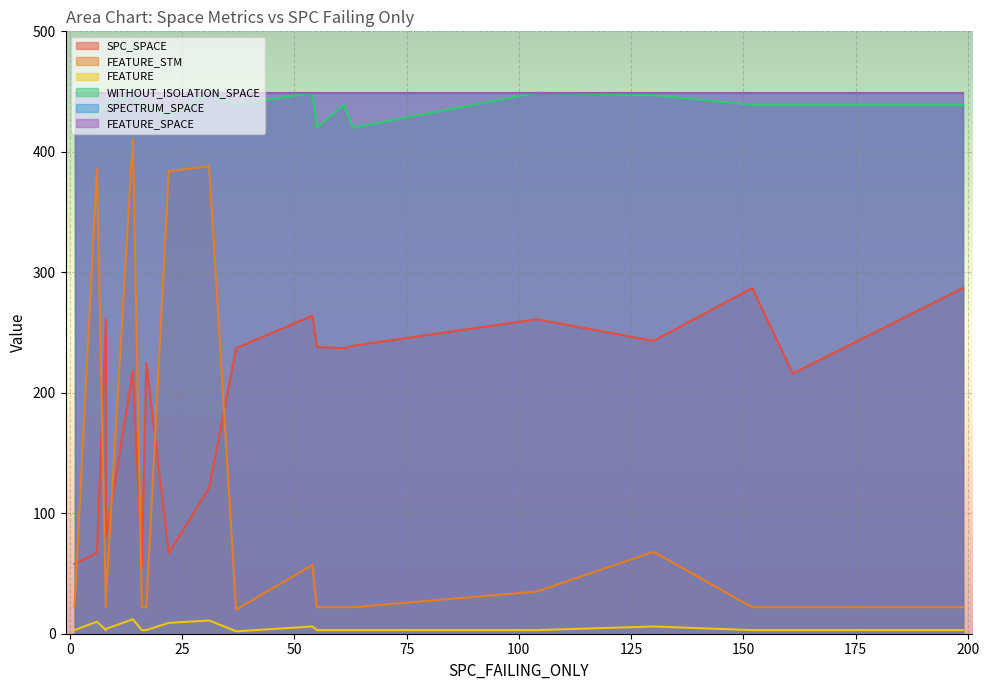

Between 5 and 10, which is larger?

5